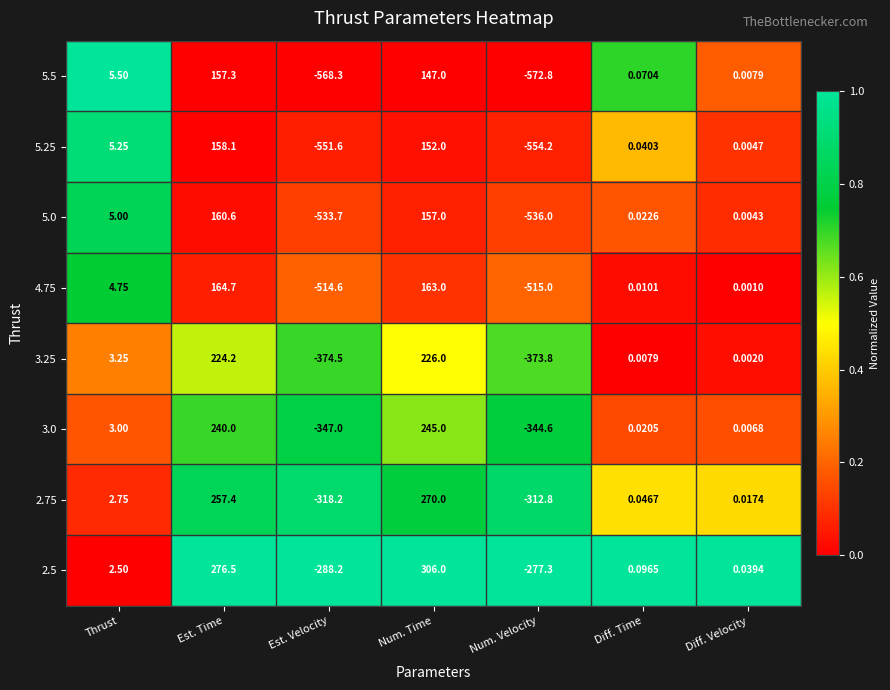

List the labels in order of 2.5 value, largest first.

Num. Time, Est. Time, Thrust, Diff. Time, Diff. Velocity, Num. Velocity, Est. Velocity